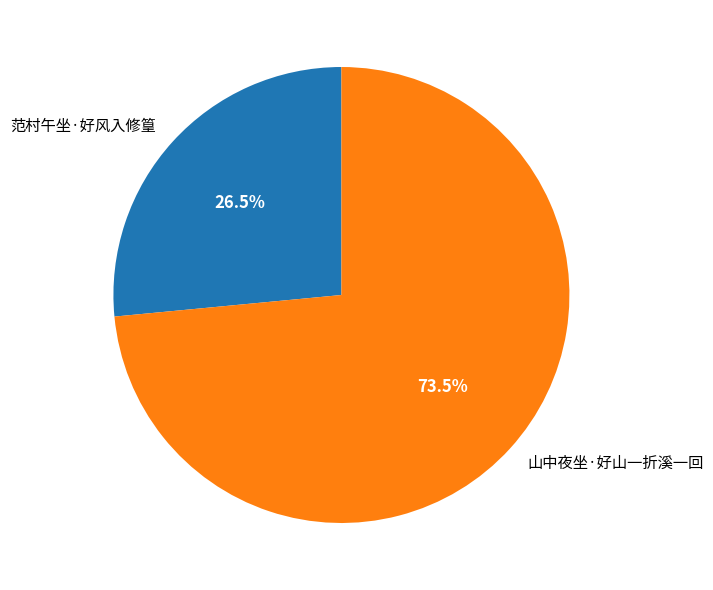

The 山中夜坐·好山一折溪一回 slice represents 67% of the pie. True or false?

False